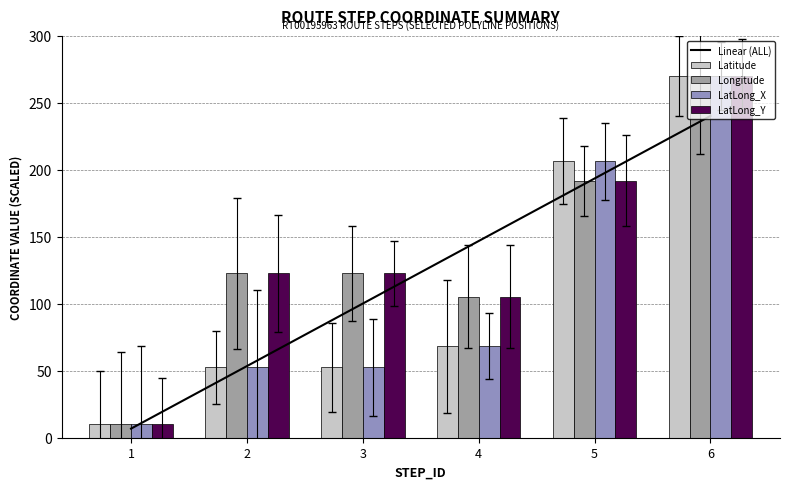

Reading left to right, transcribe all the data shown in this chart.

Linear (ALL): 6.8	53.5	100.2	146.9	193.6	240.2
Latitude: 10.0	52.4	52.4	68.4	206.3	270.0
Longitude: 10.0	122.7	122.7	105.3	192.0	270.0
LatLong_X: 10.0	52.4	52.4	68.4	206.3	270.0
LatLong_Y: 10.0	122.7	122.7	105.3	192.0	270.0